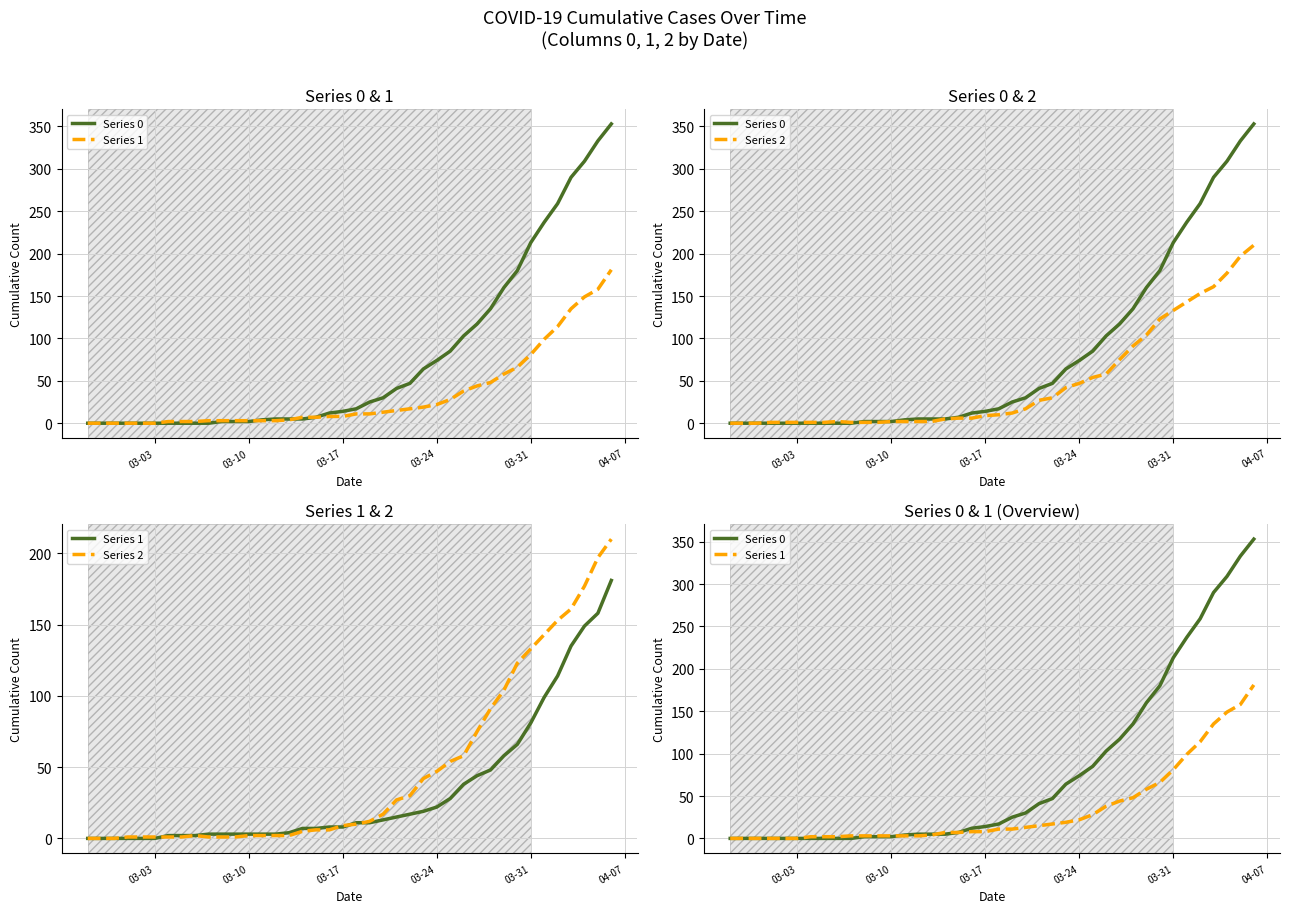

Which series has the largest total across all categories?

Series 0